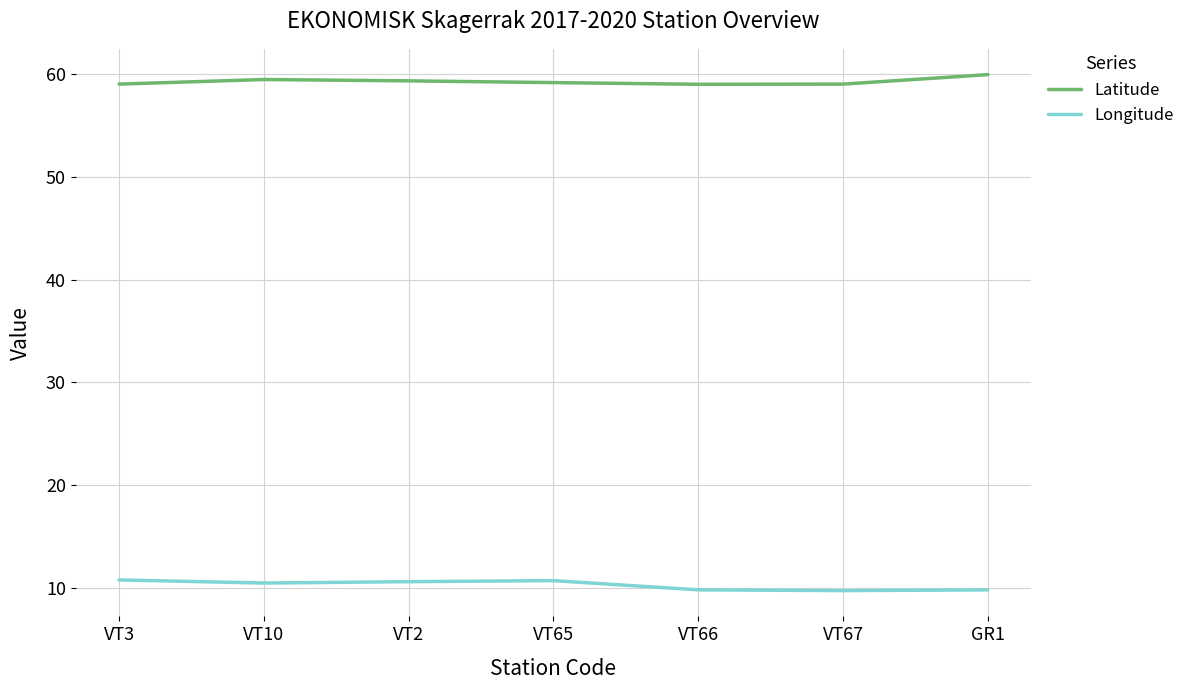

Is the value of Longitude at GR1 greater than the value of Latitude at GR1?

No